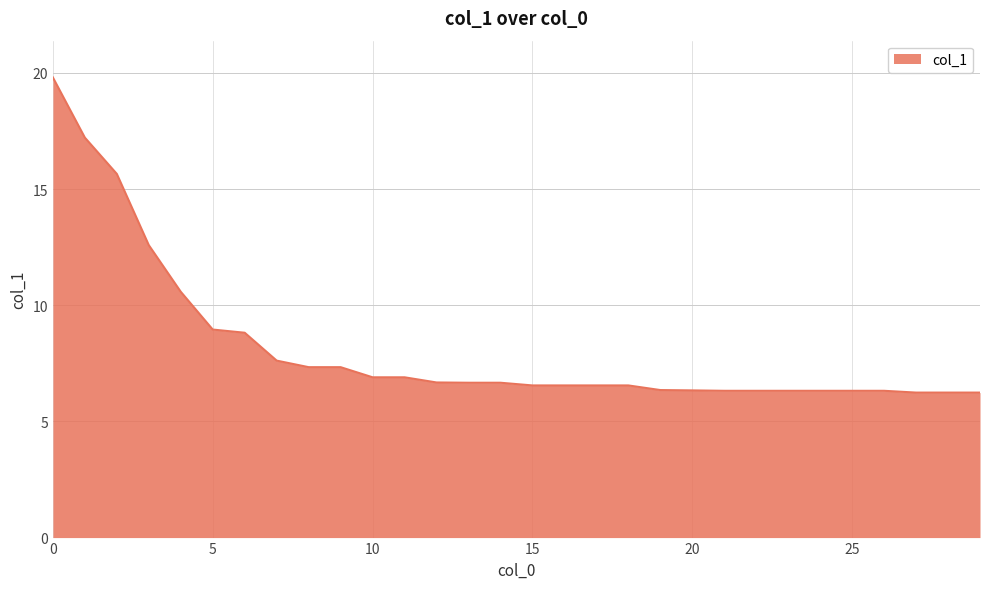

What is the average value?

8.2